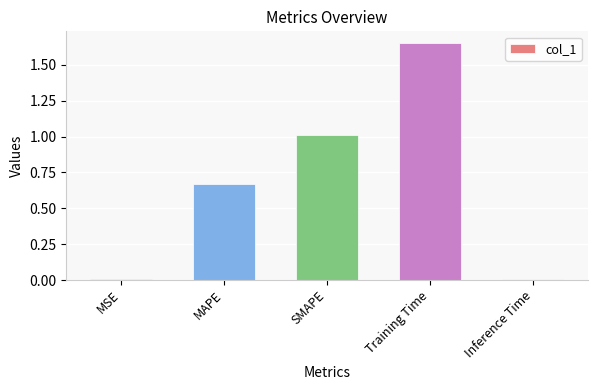

Are the bars horizontal?

No